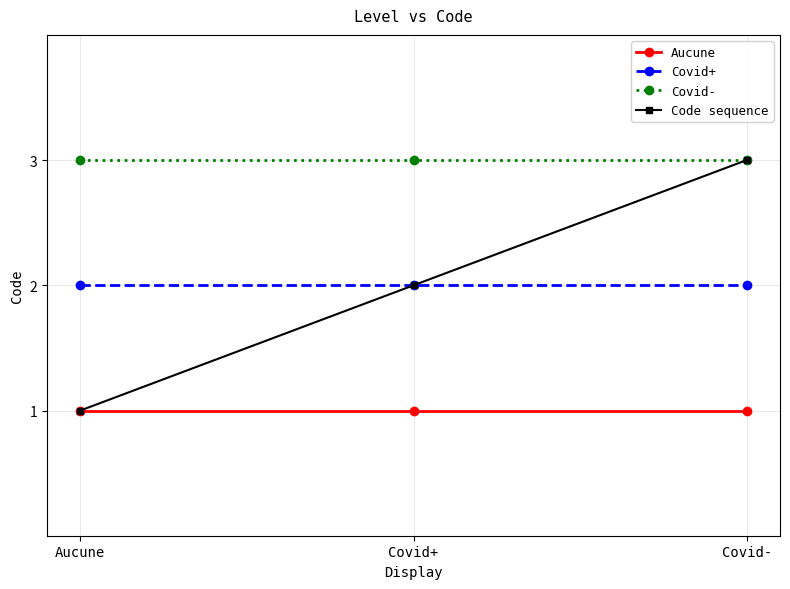

How many categories are shown in the chart?

3